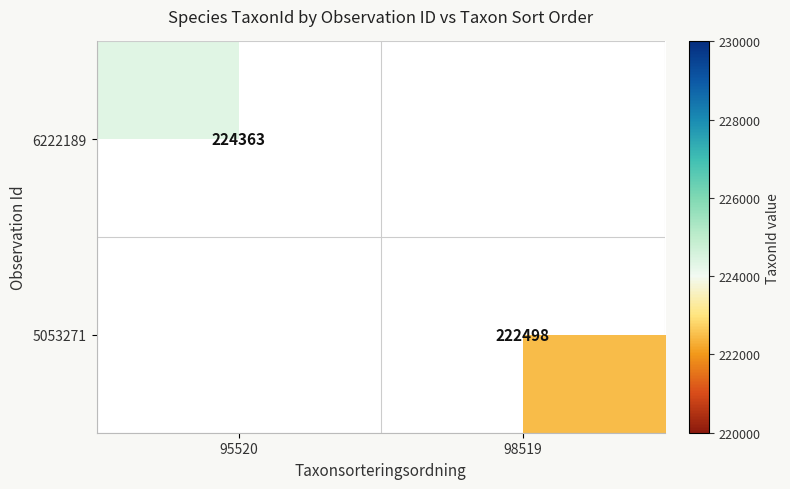

The 5053271 series shows 222498 at 98519. True or false?

True